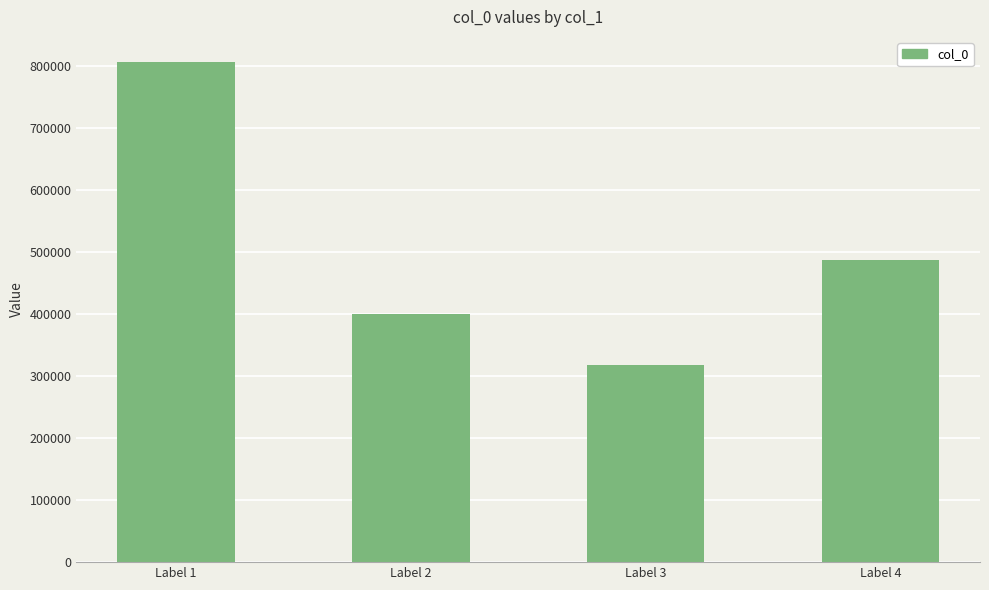

List the labels in order of value, largest first.

Label 1, Label 4, Label 2, Label 3